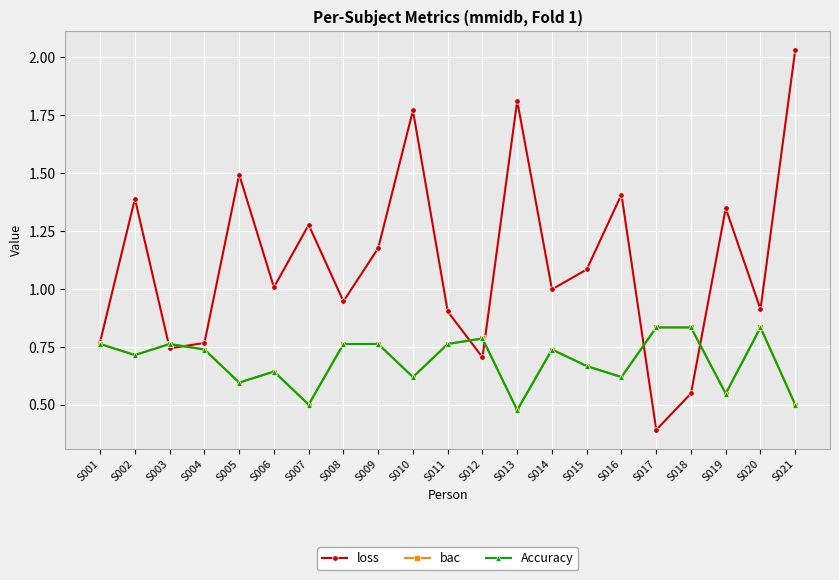

Which category has the lowest value in the Accuracy series?

S013